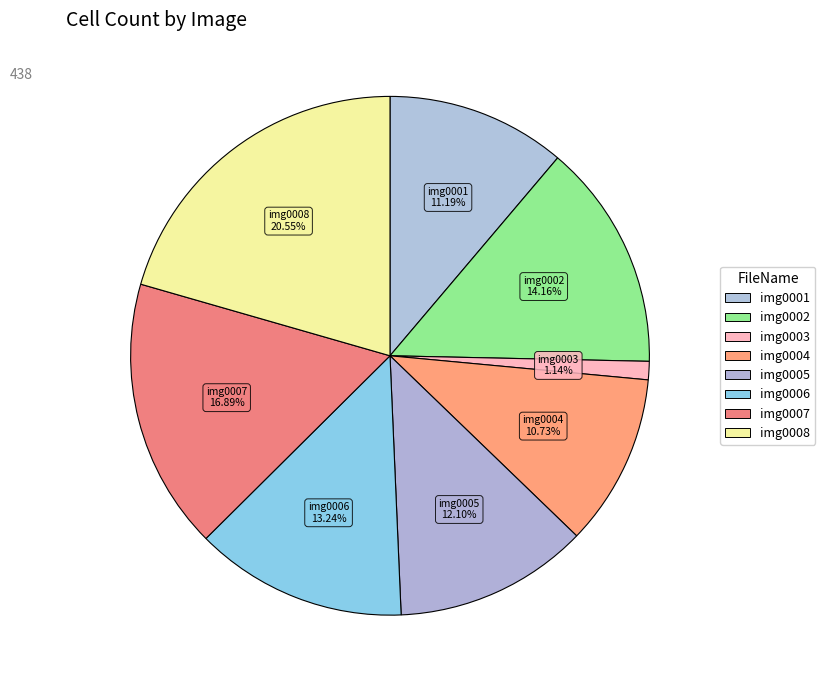

Rank the categories by value from lowest to highest.

corrected_intensity0003.tif, corrected_intensity0004.tif, corrected_intensity0001.tif, corrected_intensity0005.tif, corrected_intensity0006.tif, corrected_intensity0002.tif, corrected_intensity0007.tif, corrected_intensity0008.tif